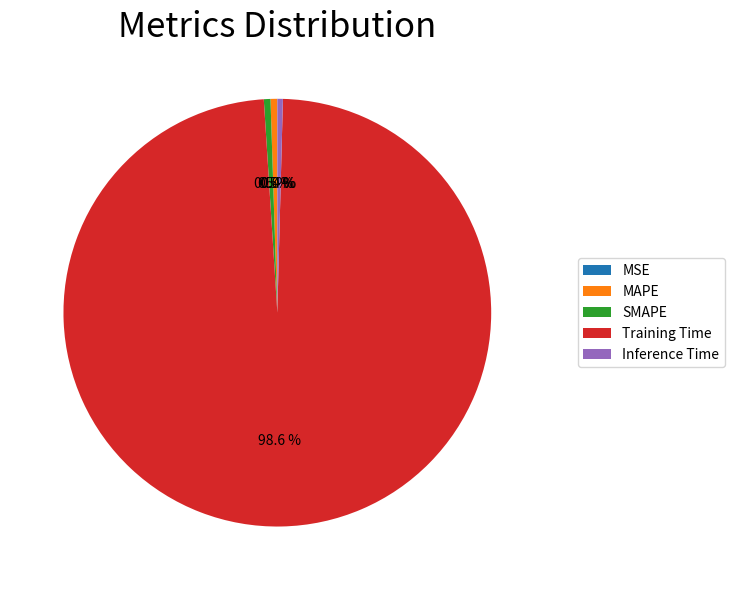

What is the largest slice in the pie chart?

Training Time